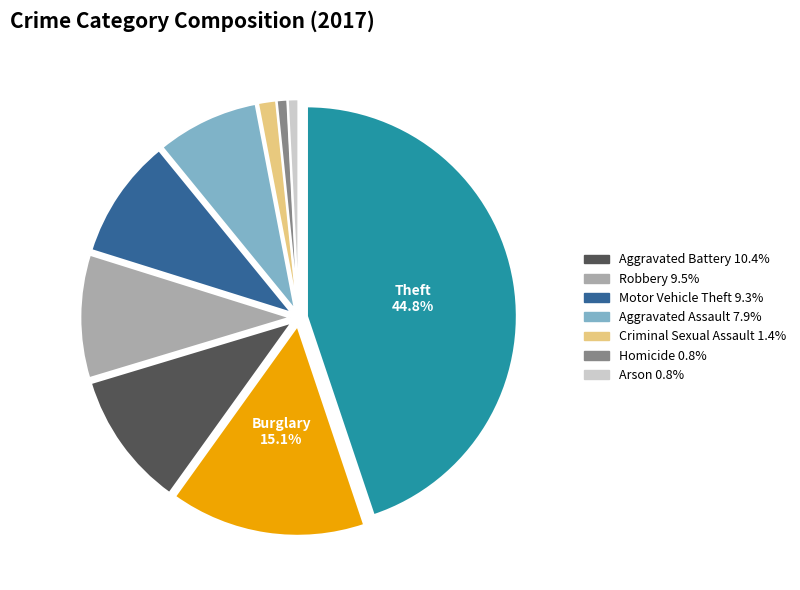

Is there a majority slice in this chart?

No